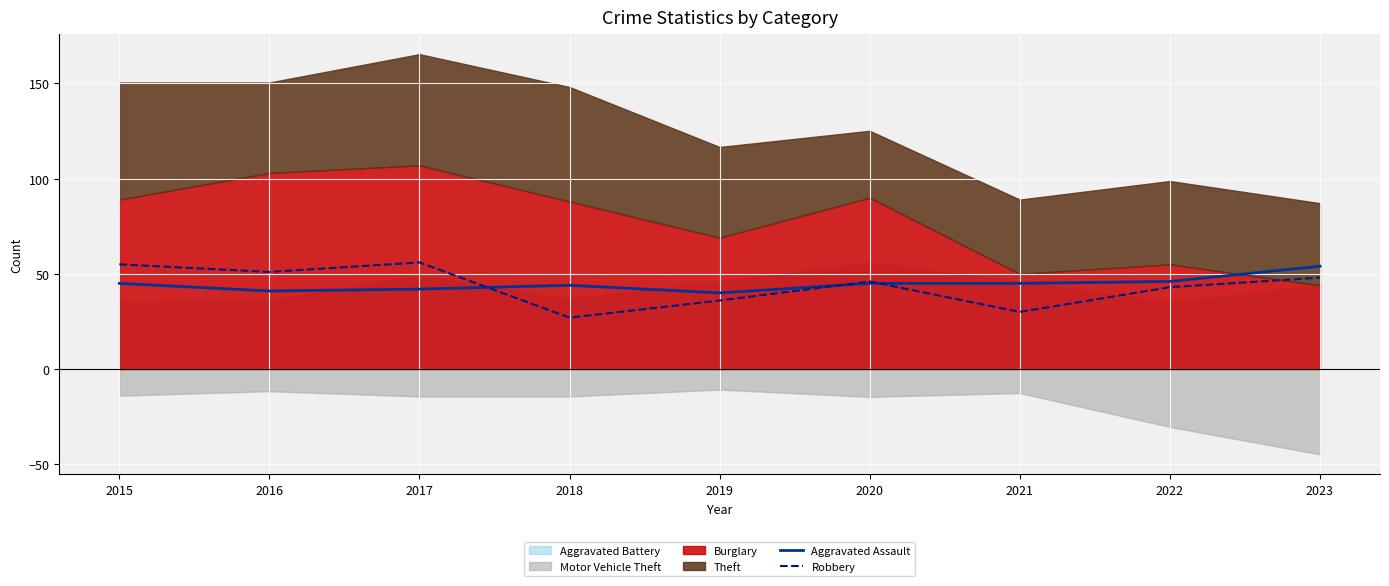

What value does the Robbery series have at 2016, to the nearest 10?

50